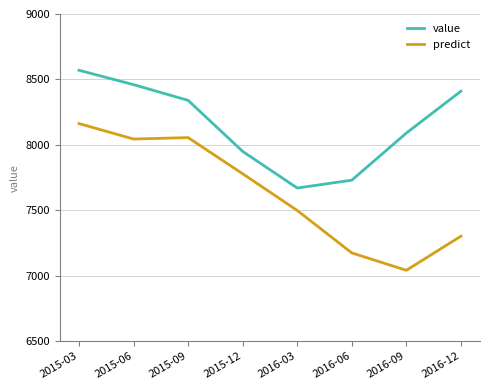

What position from the right is 2015-03?

8